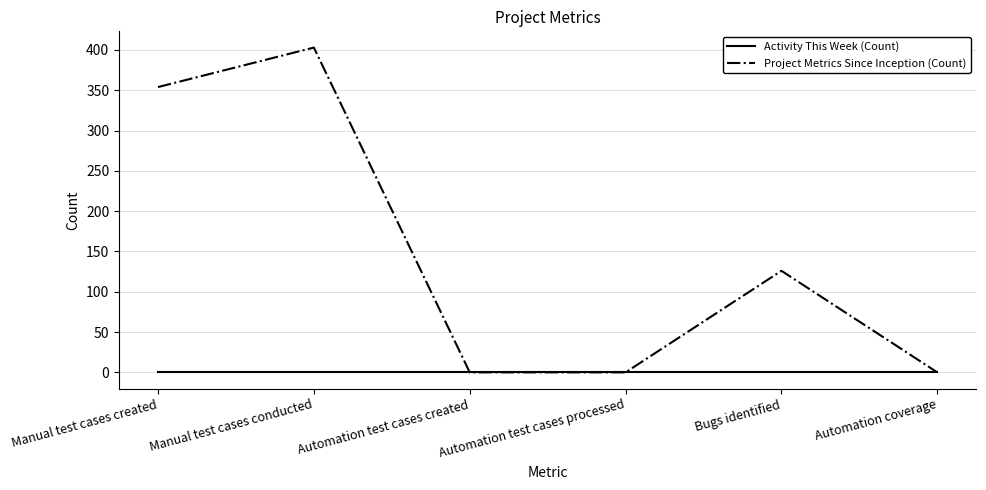

Rank the series by their maximum value, from lowest to highest.

Activity This Week (Count), Project Metrics Since Inception (Count)